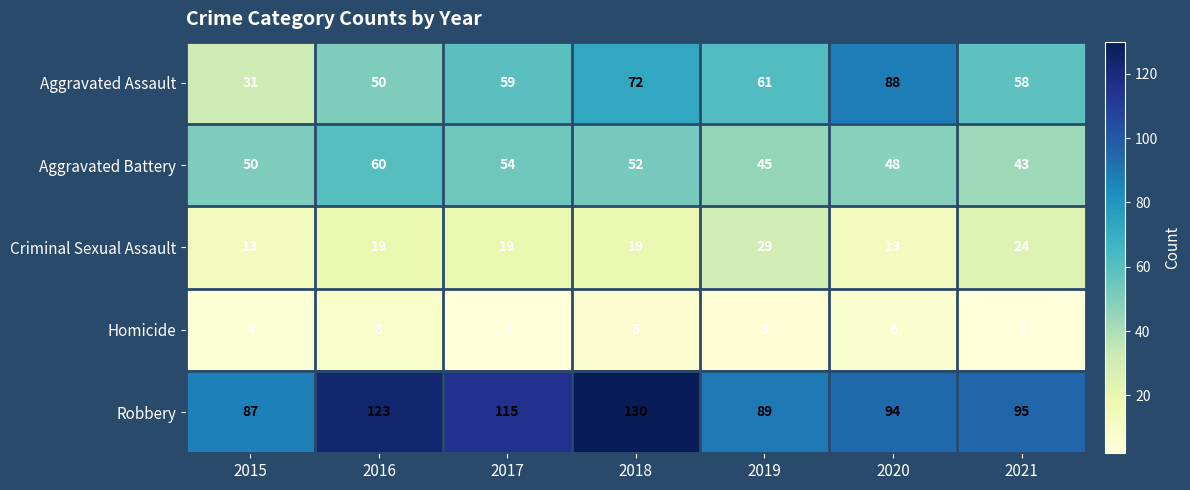

True or false: Criminal Sexual Assault has a value of 18 at 2015.

False